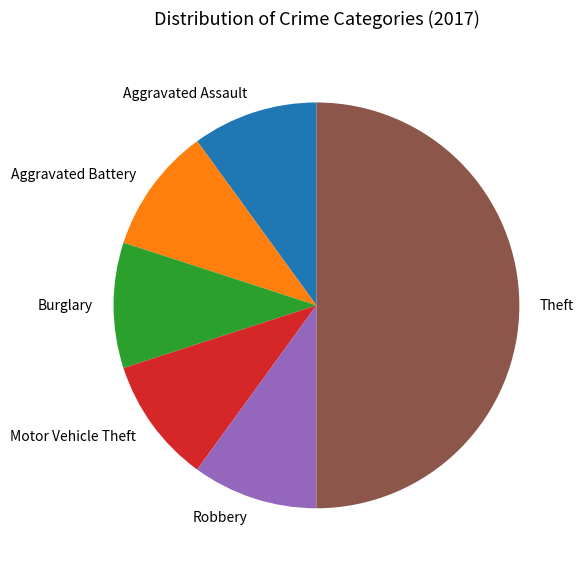

Which category has the biggest portion of the pie?

Theft